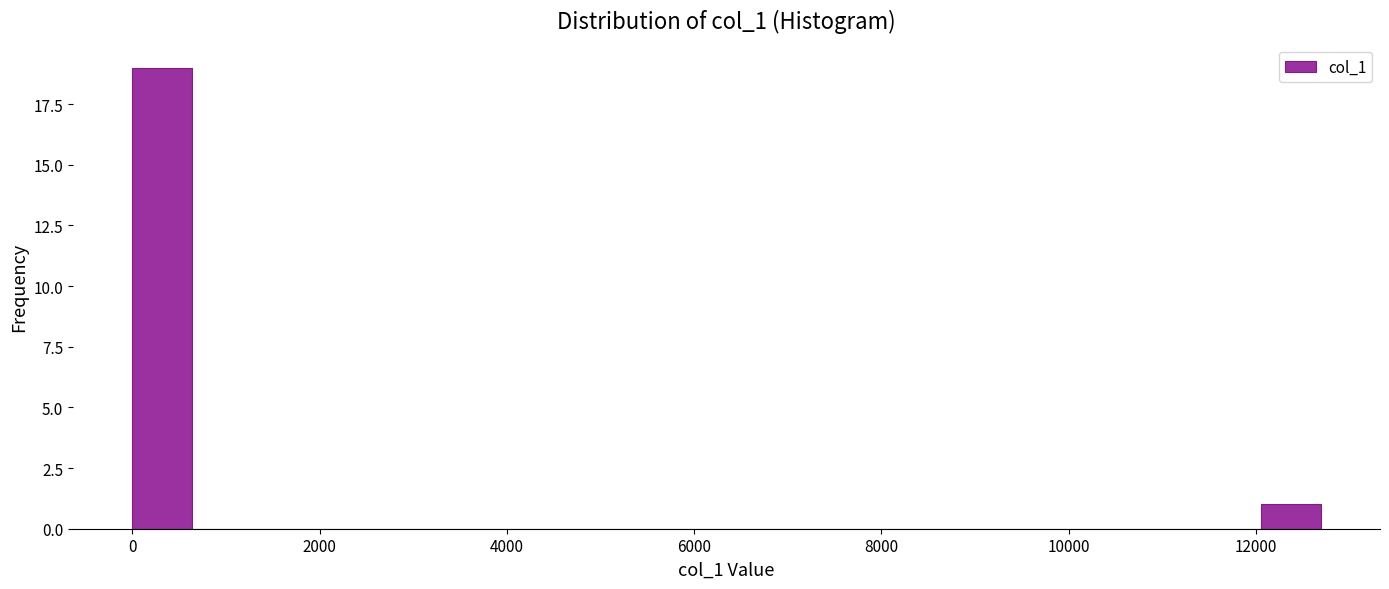

Read against the x-axis, roughly where is the centre of the tallest bar?

400